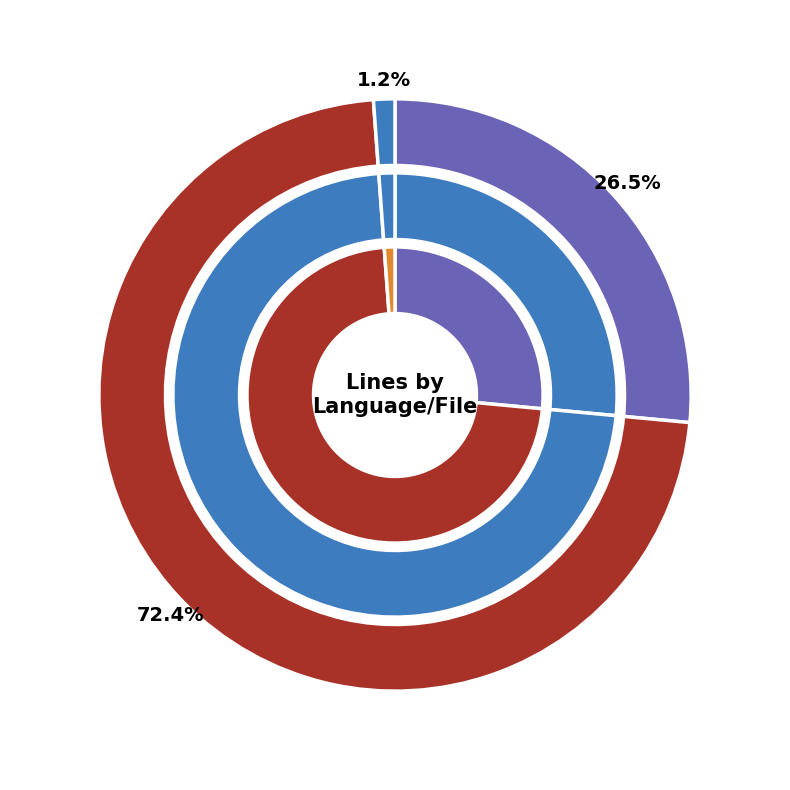

What is the majority slice?

C (memcached.c)